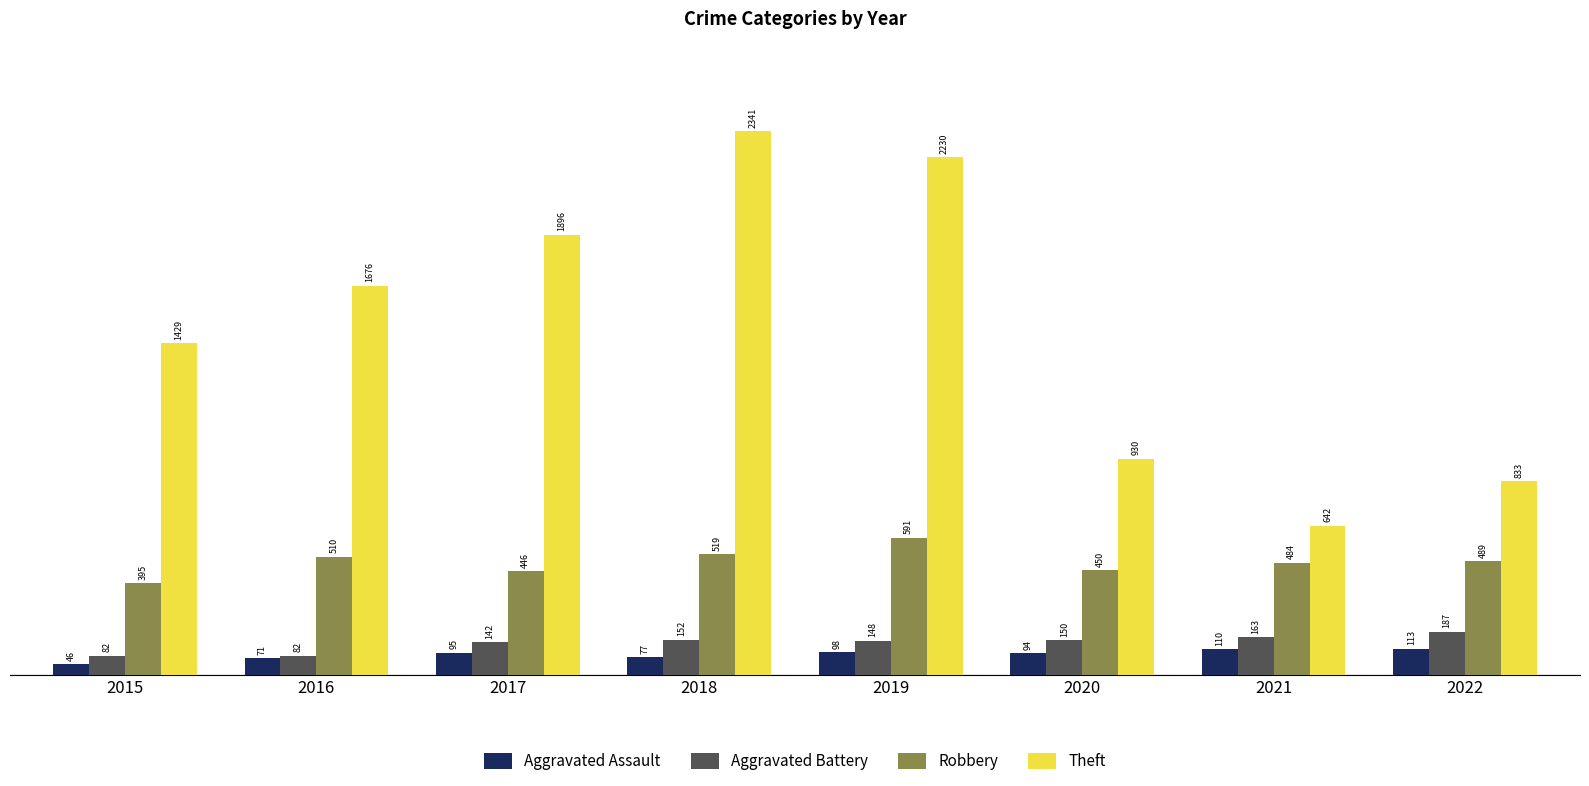

What is the spread (max minus min) of values at 2020?

836